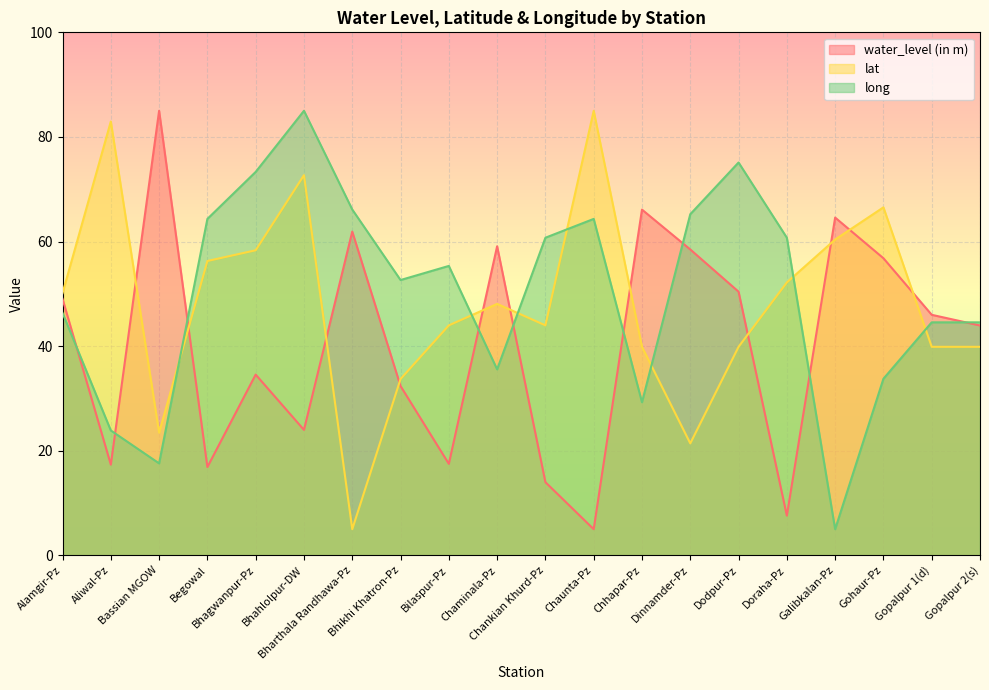

Where is long nearest to the value 45?

Gopalpur 1(d)